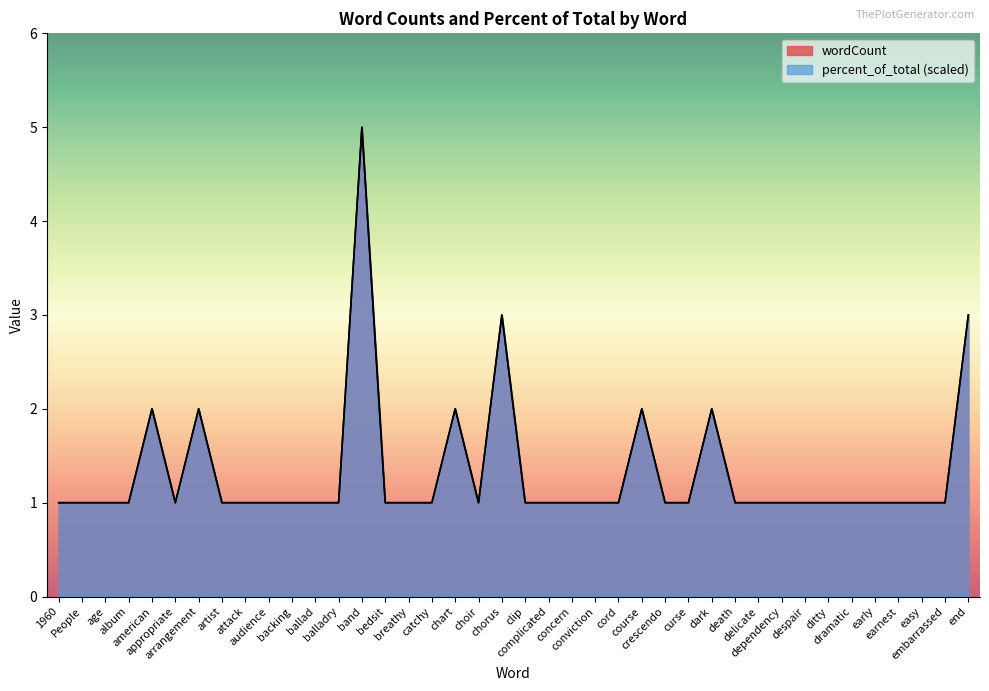

The value of wordCount at complicated is 1. True or false?

False